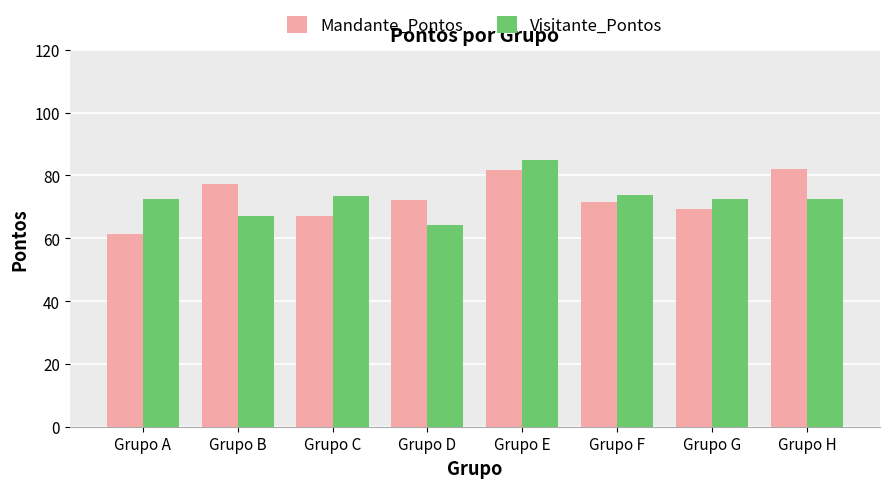

What is the difference between the highest and lowest values at Grupo D?

8.0